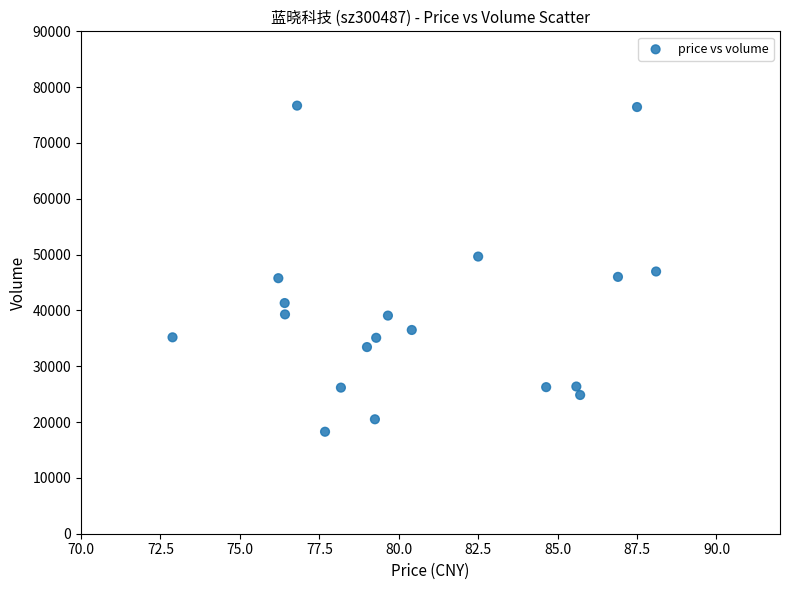

What is the range of Y values (max minus min)?

58421